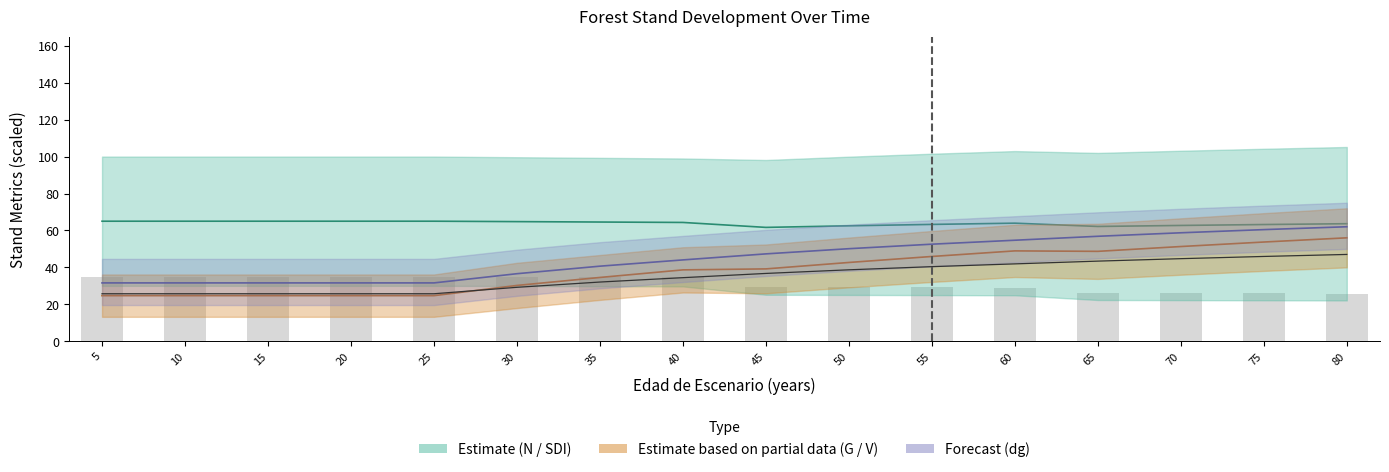

Does the chart contain any negative values?

No